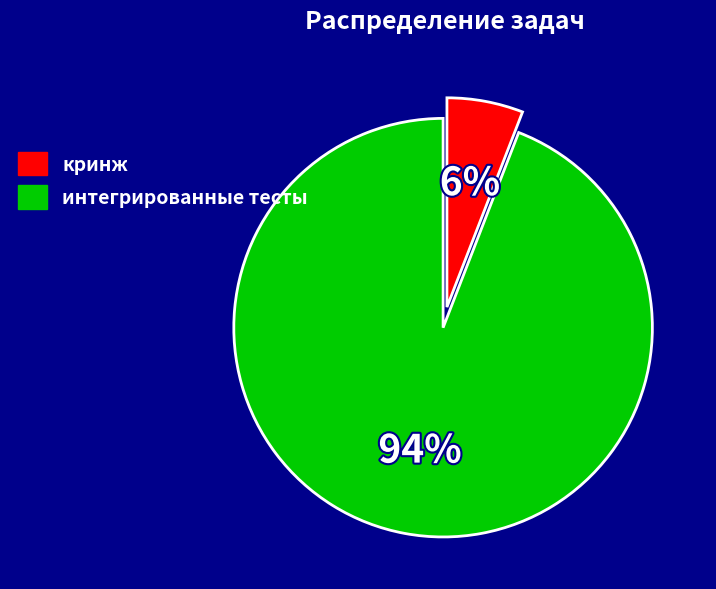

Which category has the smallest portion of the pie?

кринж